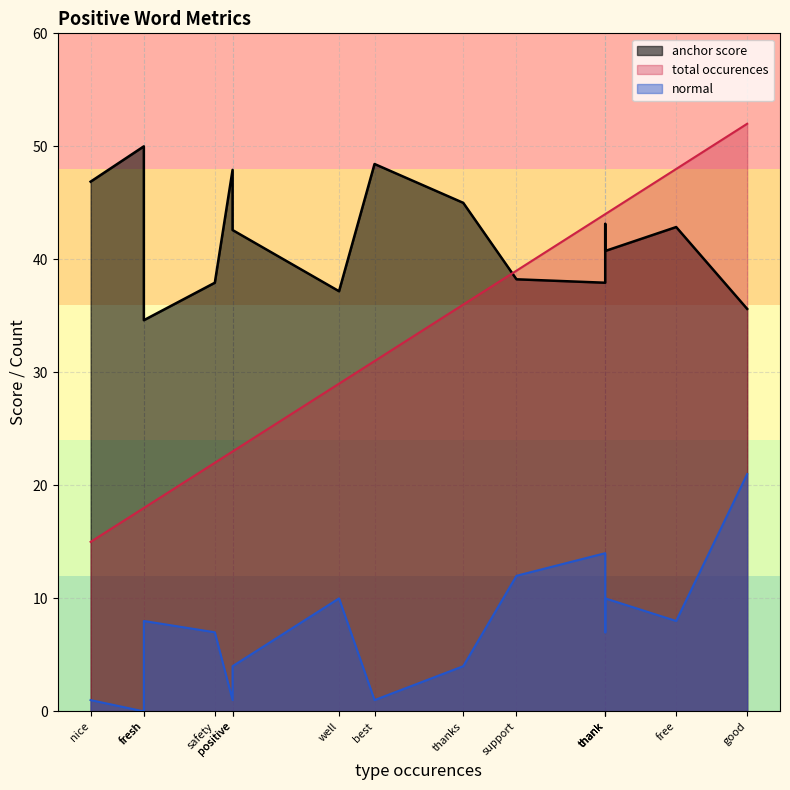

Is it true that normal equals 7.1 at positive?

False